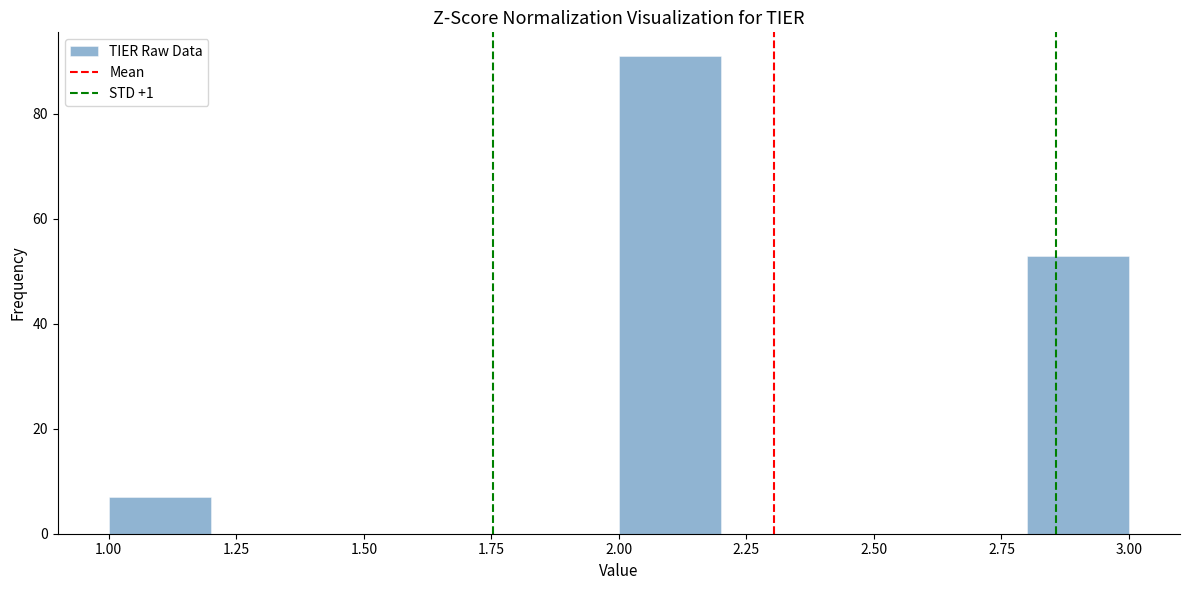

Which range on the x-axis has the tallest bar?

2.0 to 2.2